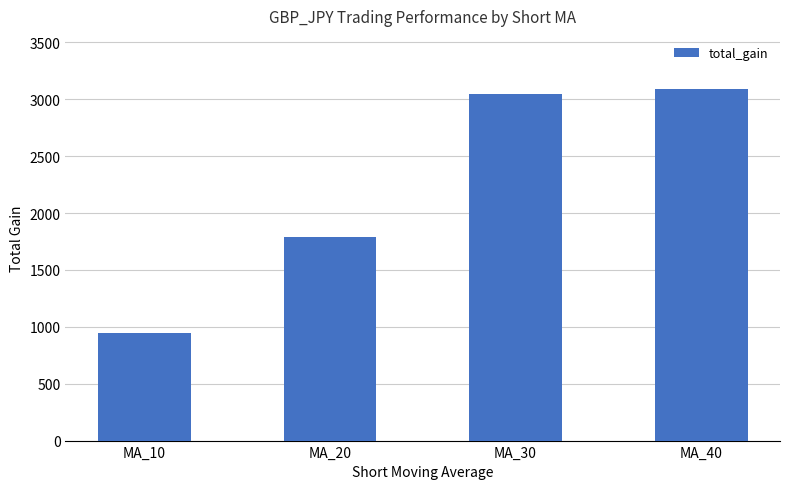

What is the difference between the second highest and minimum values?

2101